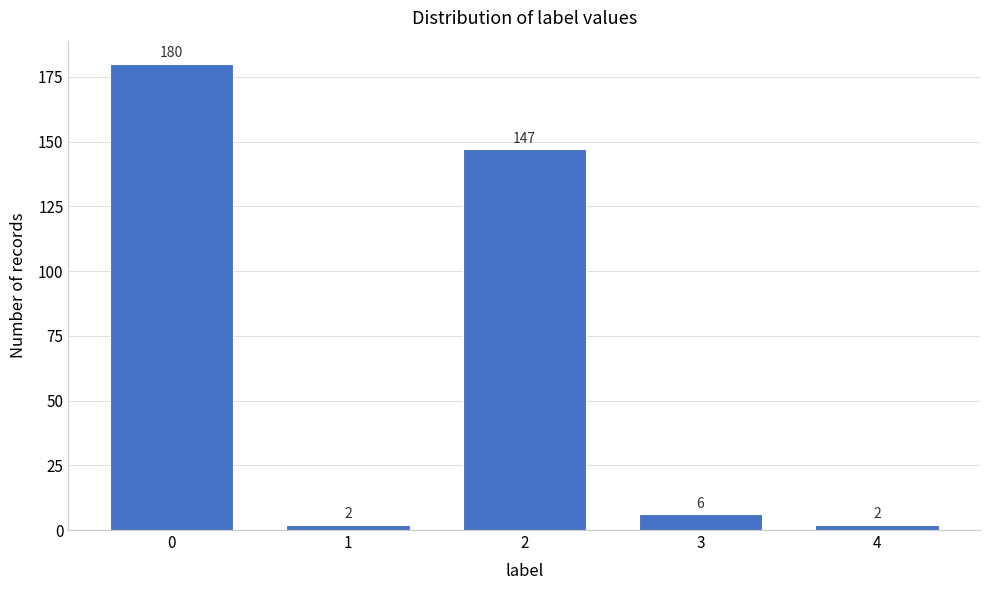

Reading left to right, extract all data points from this chart.

180	2	147	6	2